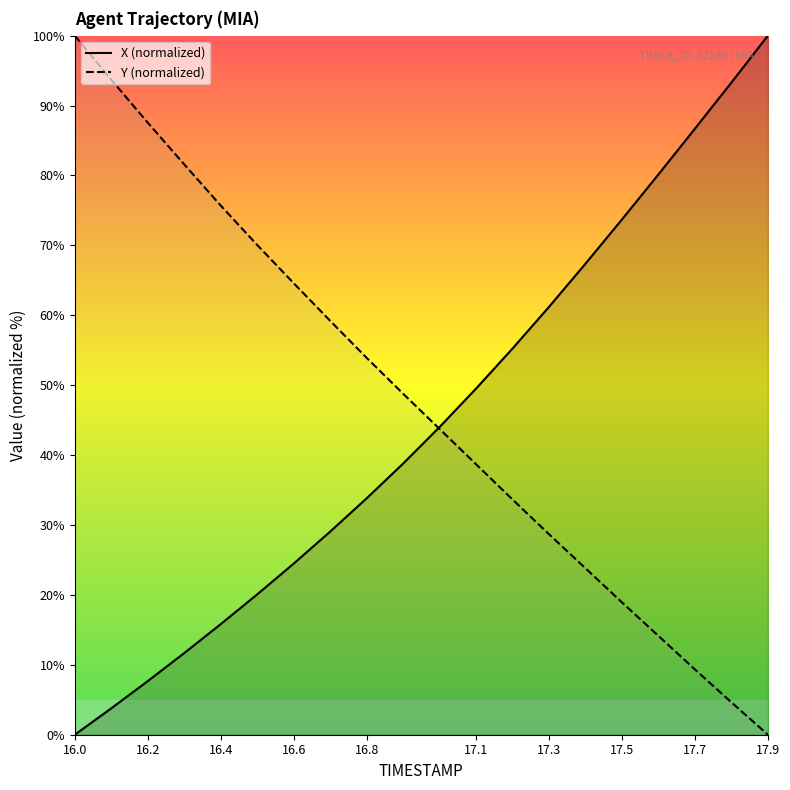

Reading left to right, extract all data points from this chart.

X (normalized): 0.0	3.8	7.7	11.7	15.8	20.1	24.5	29.1	33.8	38.8	44.0	49.5	55.2	61.2	67.4	73.7	80.2	86.7	93.3	100.0
Y (normalized): 100.0	93.7	87.6	81.6	75.7	70.1	64.6	59.2	53.9	48.8	43.7	38.7	33.6	28.7	23.8	18.9	14.1	9.3	4.6	0.0